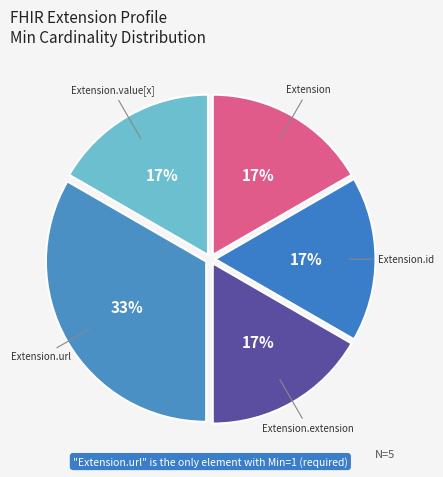

To the nearest percent, what is the average slice percentage?

20%